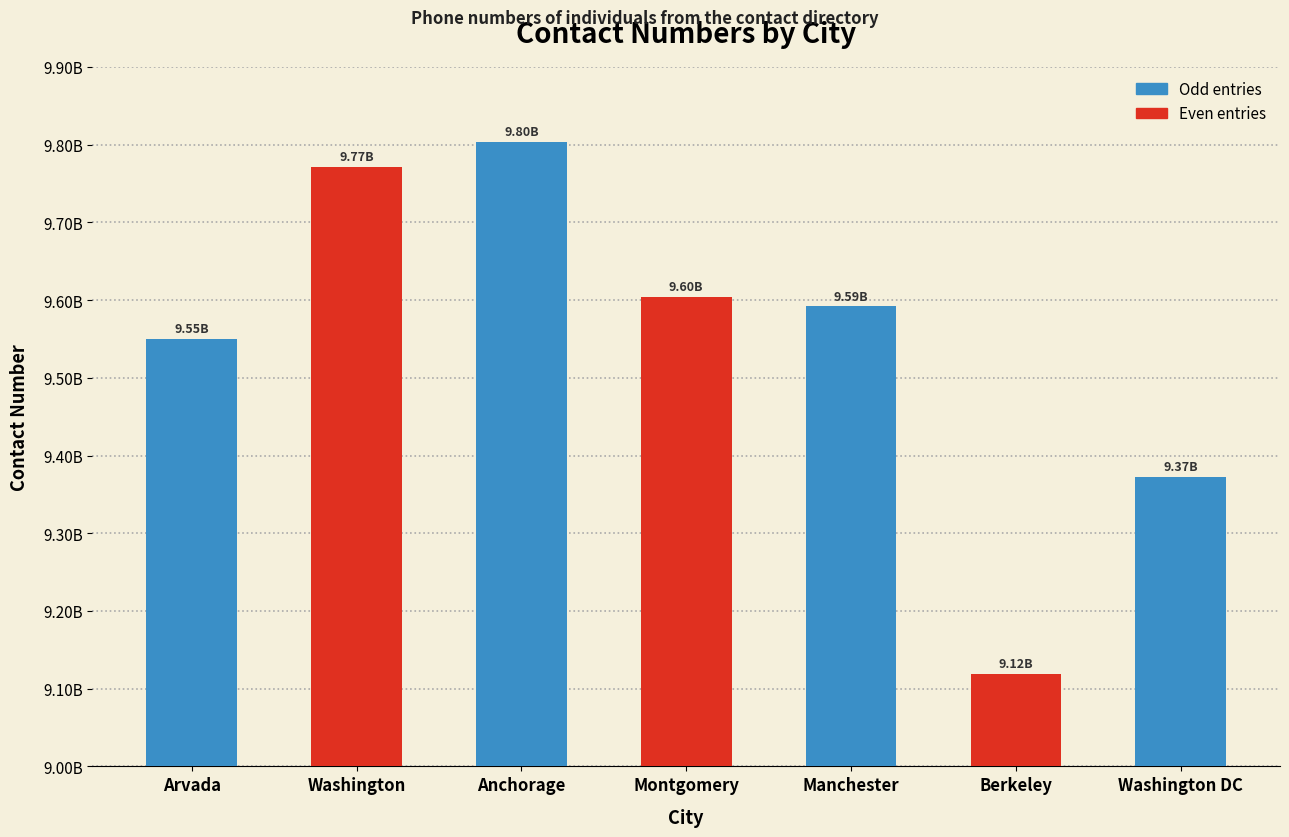

What is the minimum value shown in the chart?

9118905866